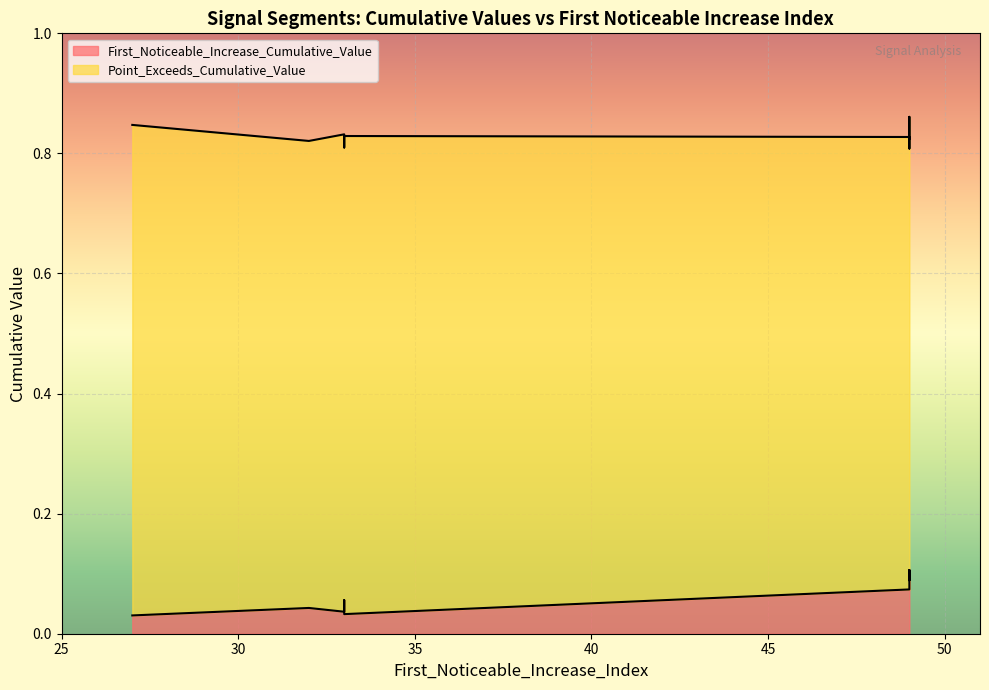

True or false: First_Noticeable_Increase_Cumulative_Value and Point_Exceeds_Cumulative_Value intersect in this chart.

False